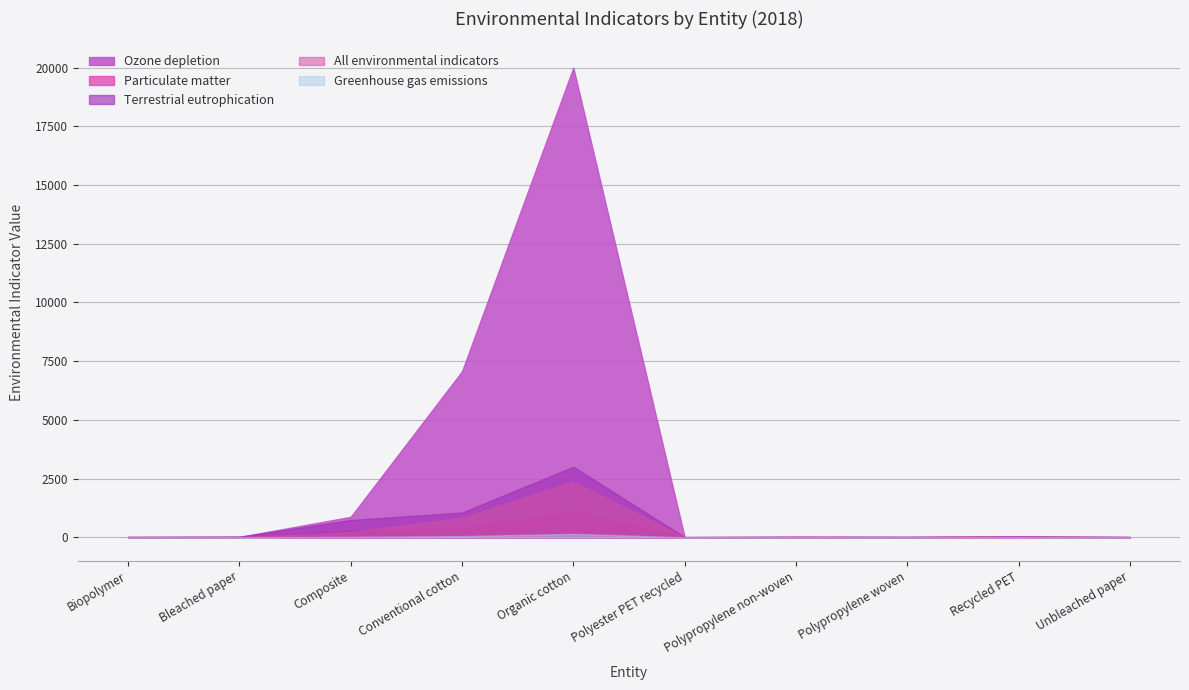

What is the total value across all series at Recycled PET?

141.4